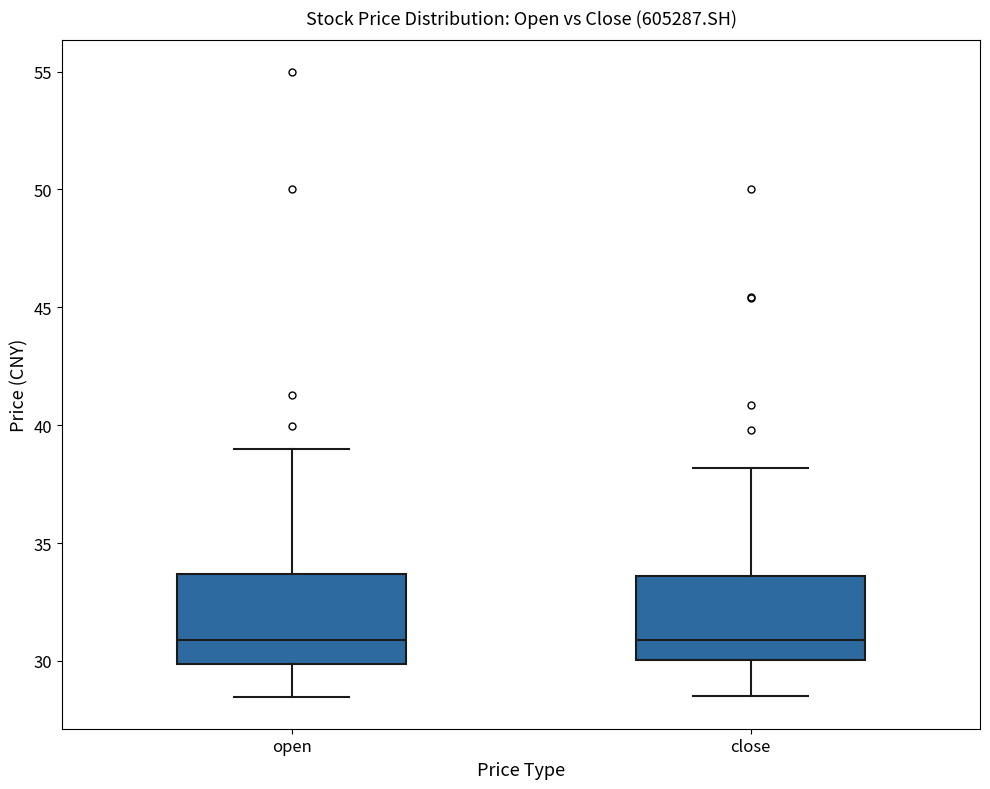

Reading left to right, transcribe this box plot: for each box, give where its median line is, the range the box spans, and where its two whiskers end, as read against the y-axis. The values are not printed on the chart, so give them approximately, as read against the axis.

open: median 31.0, box 30.0 to 33.5, whiskers 28.5 to 39.0
close: median 31.0, box 30.0 to 33.5, whiskers 28.5 to 38.0